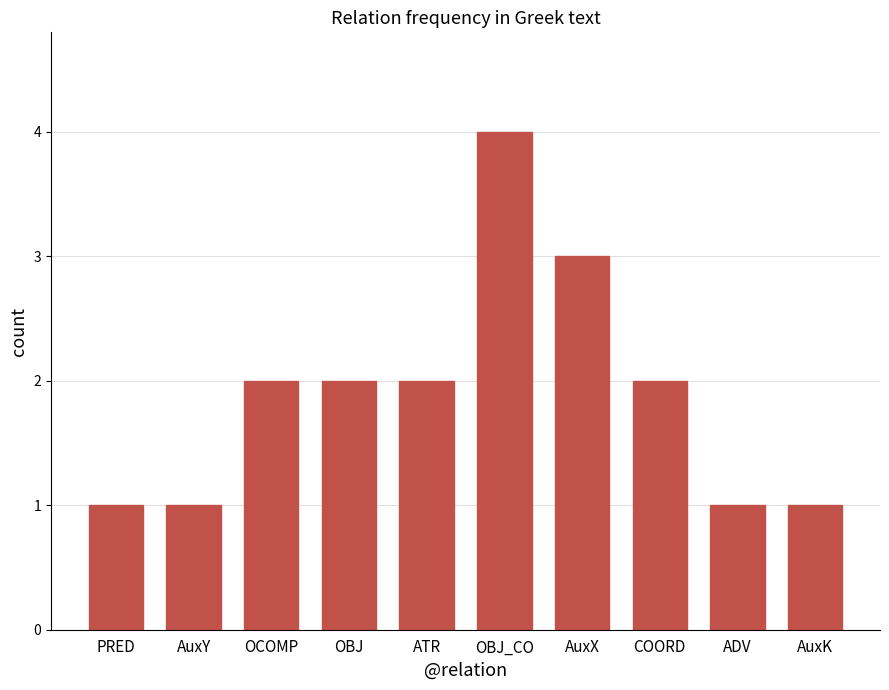

Reading left to right, list all the values displayed in this chart.

PRED=1	AuxY=1	OCOMP=2	OBJ=2	ATR=2	OBJ_CO=4	AuxX=3	COORD=2	ADV=1	AuxK=1